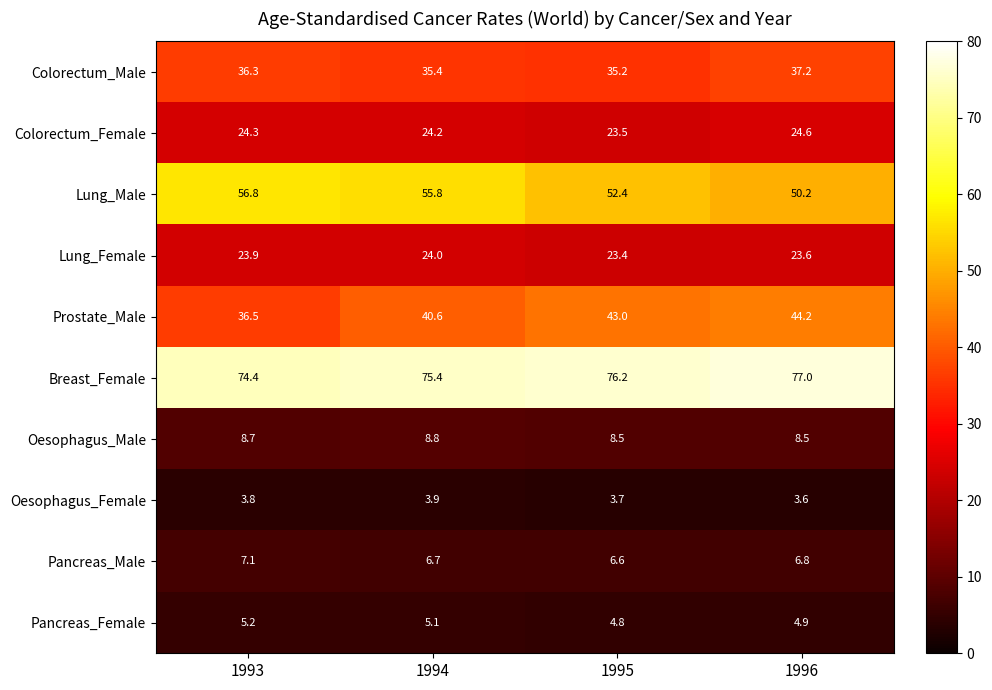

What is the minimum value shown in the chart?

3.6